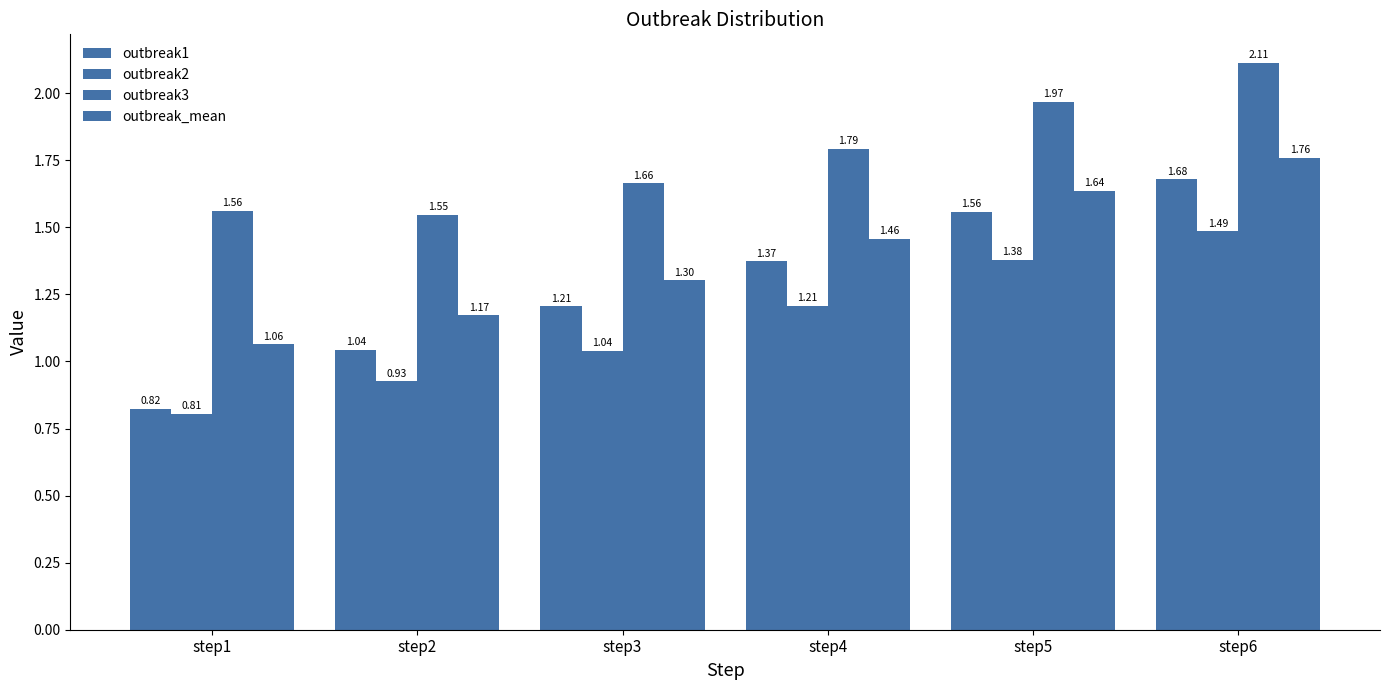

List the labels in order of outbreak2 value, smallest first.

step1, step2, step3, step4, step5, step6